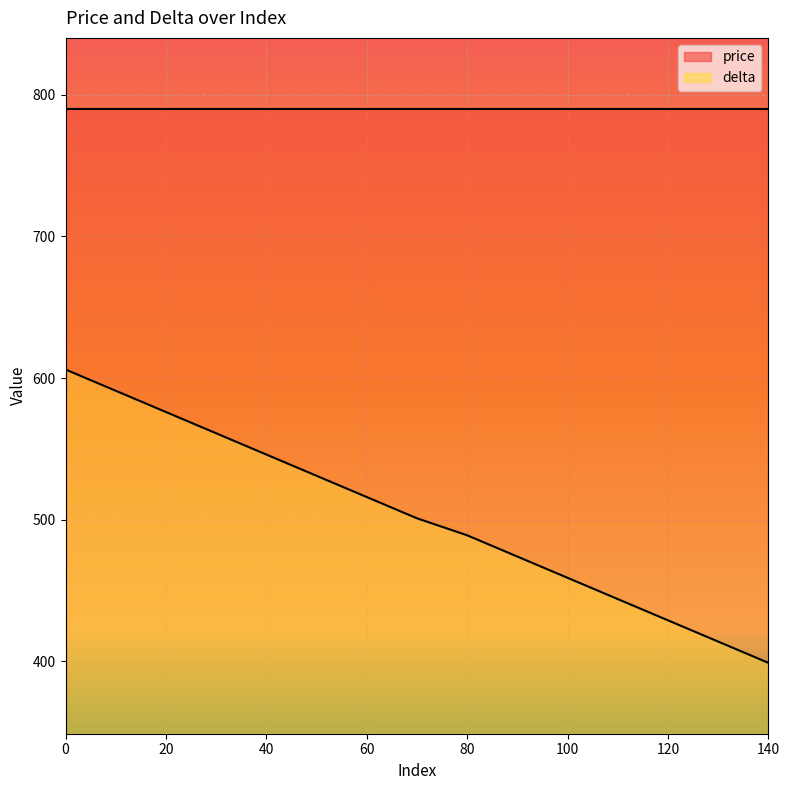

What is the change in value from 10 to 70?

-90